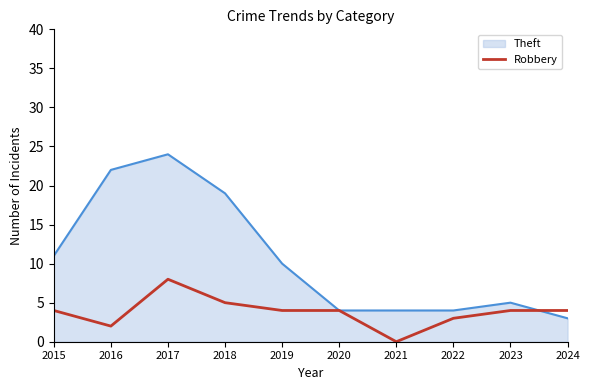

Does the chart display data point markers on the line(s)?

No